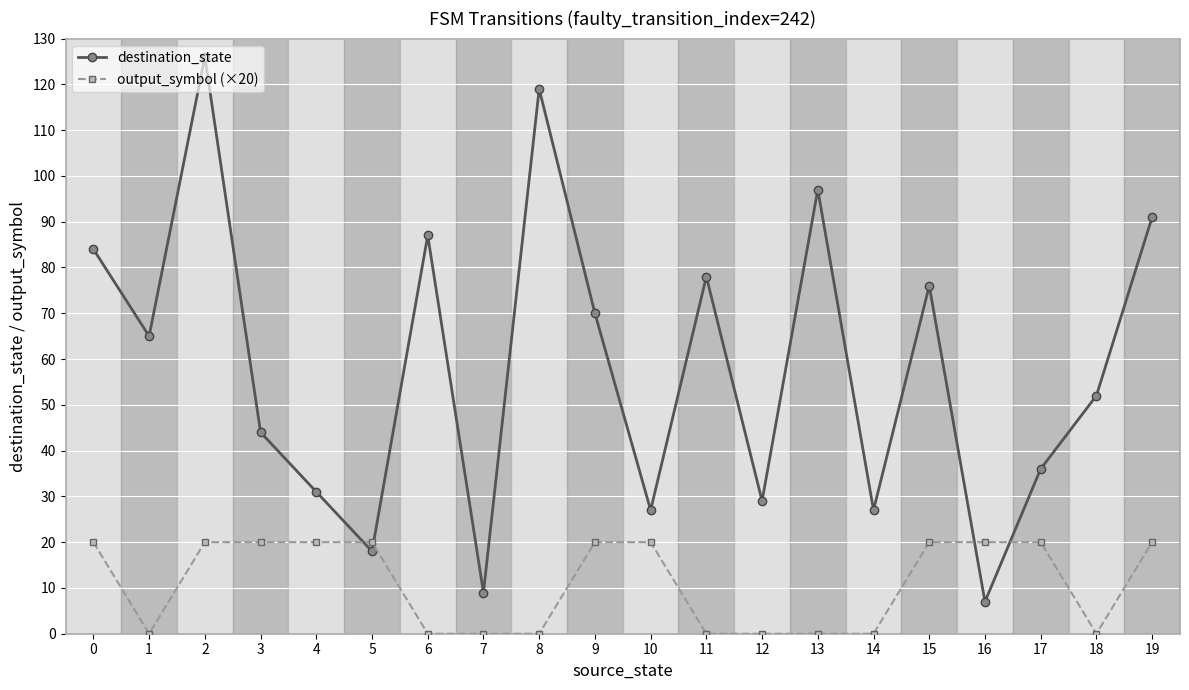

What is the difference between the maximum and minimum values in the destination_state series?

119